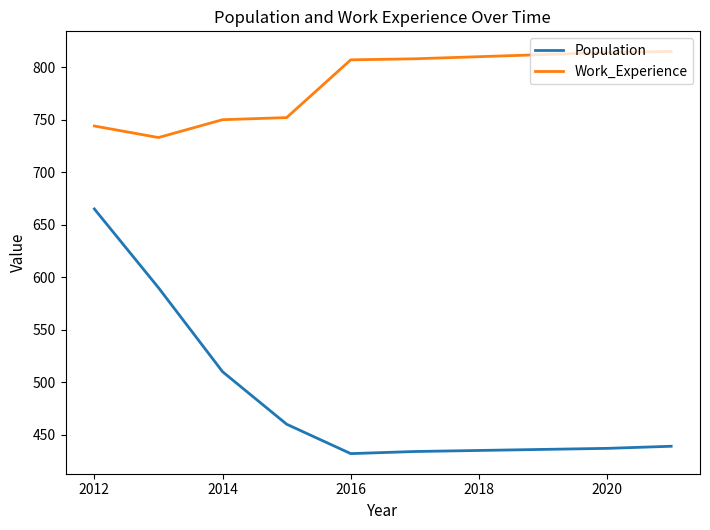

What are all the series names shown in the legend?

Population, Work_Experience